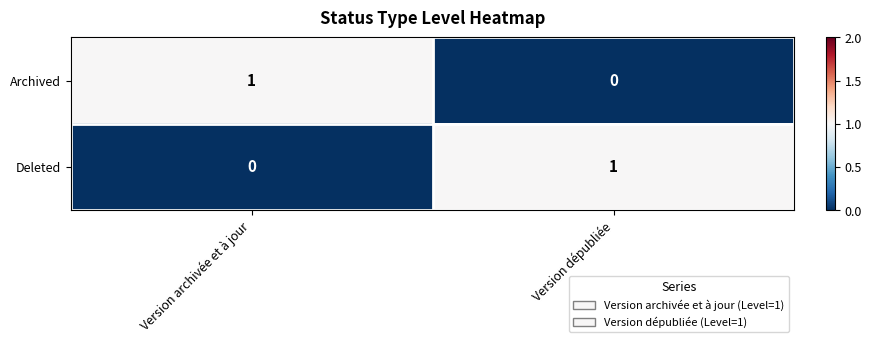

Reading left to right, extract all data points from this chart.

Archived: Version archivée et à jour=1	Version dépubliée=0
Deleted: Version archivée et à jour=0	Version dépubliée=1